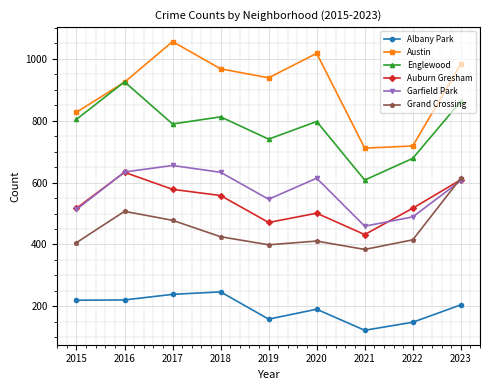

True or false: Garfield Park has more than 2 interior local peaks.

False